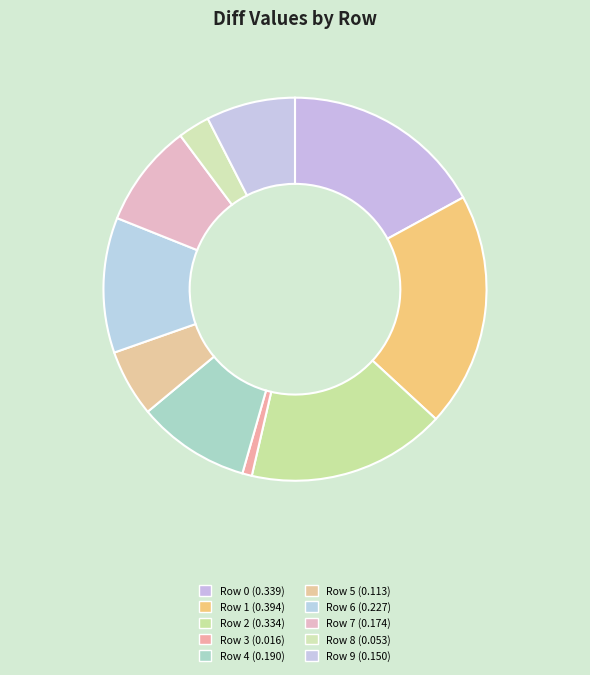

Is Row 3 the majority of the pie?

No